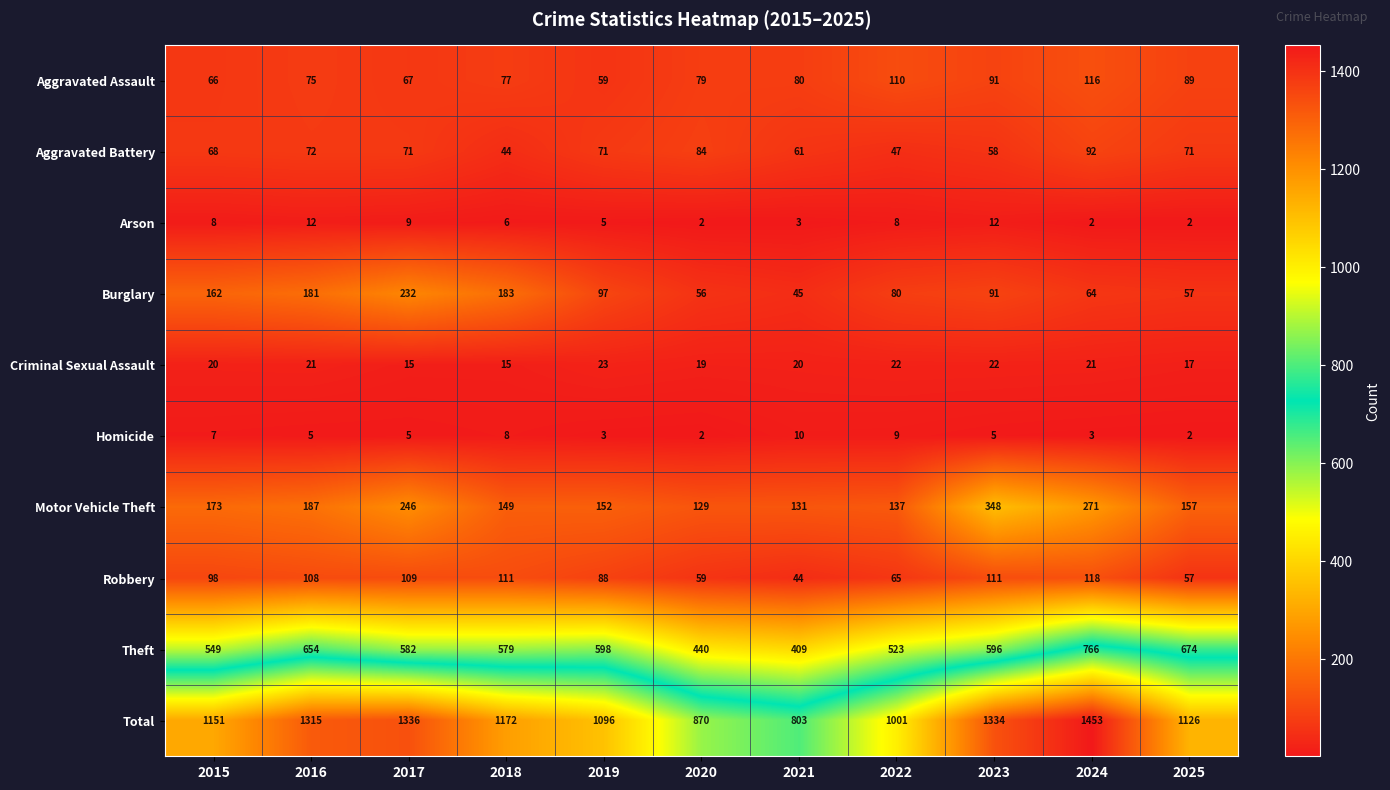

What is the maximum value shown in the chart?

1453